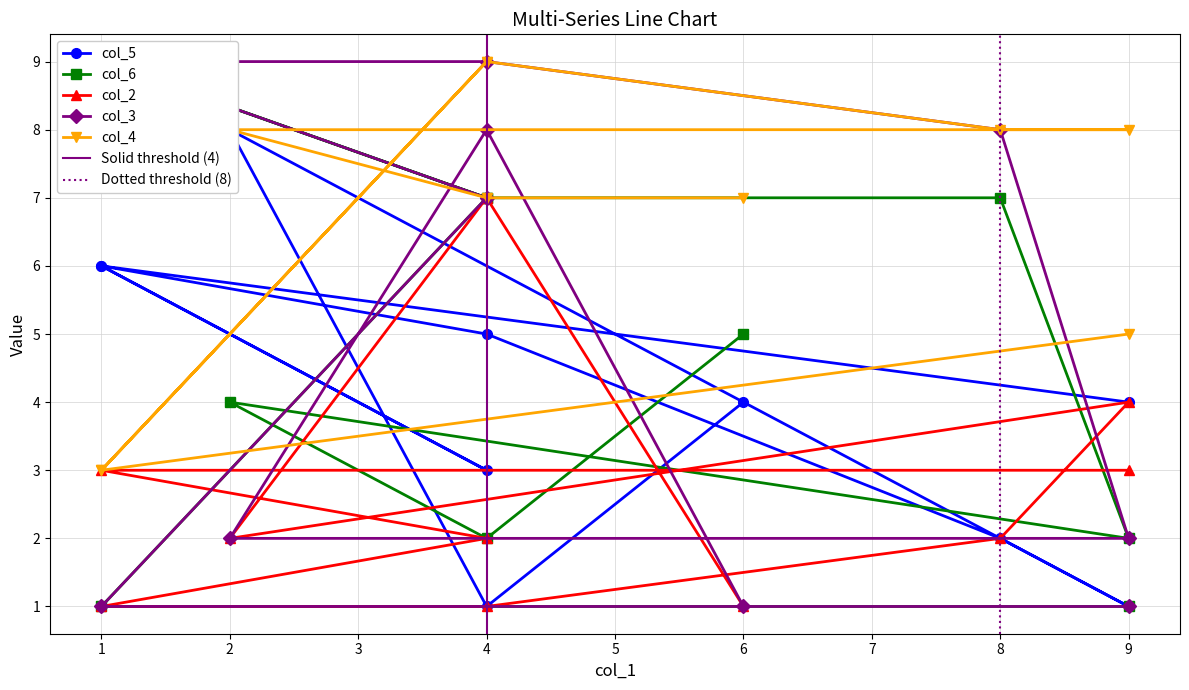

Which series has the largest total across all categories?

col_4